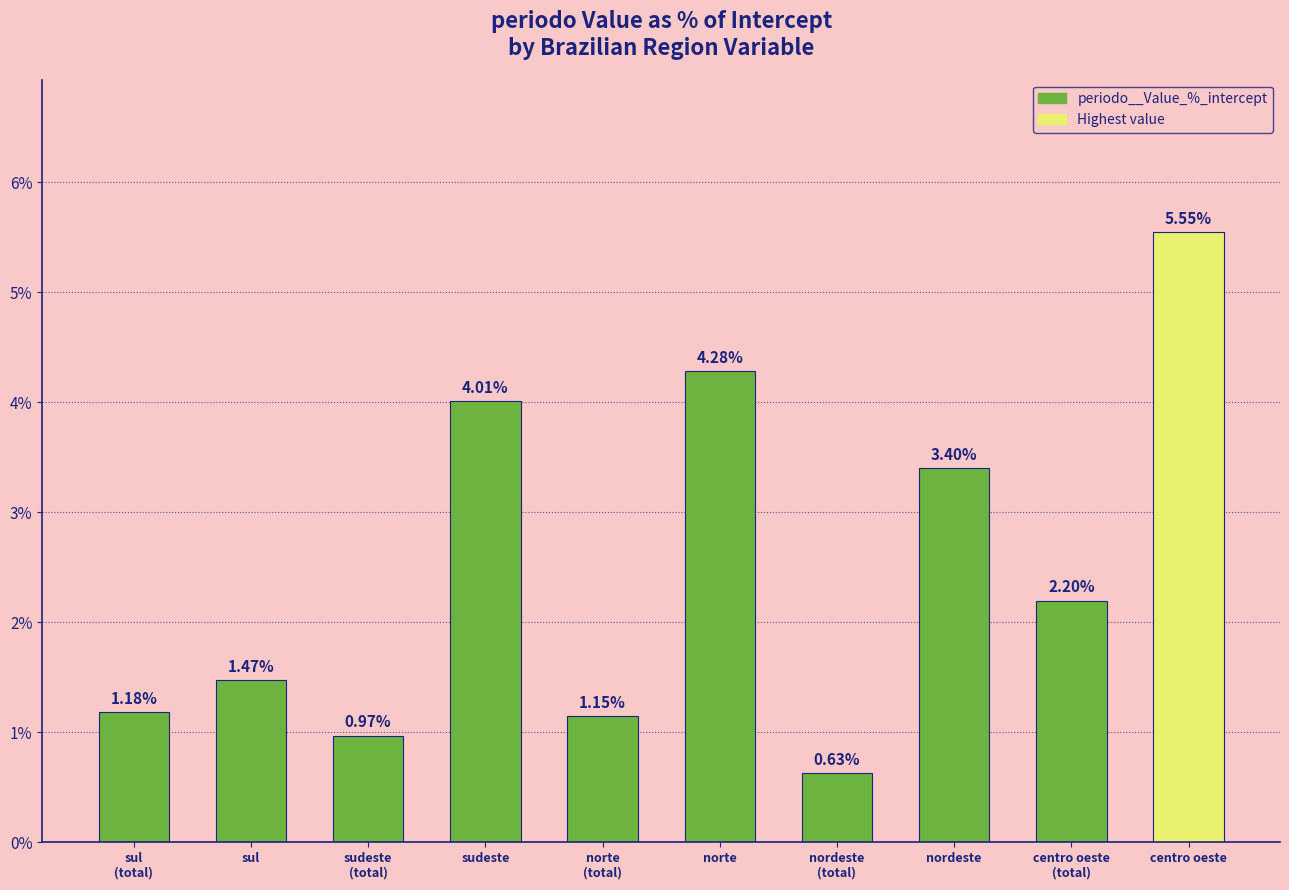

What is the difference between the second highest and second lowest values?

3.3